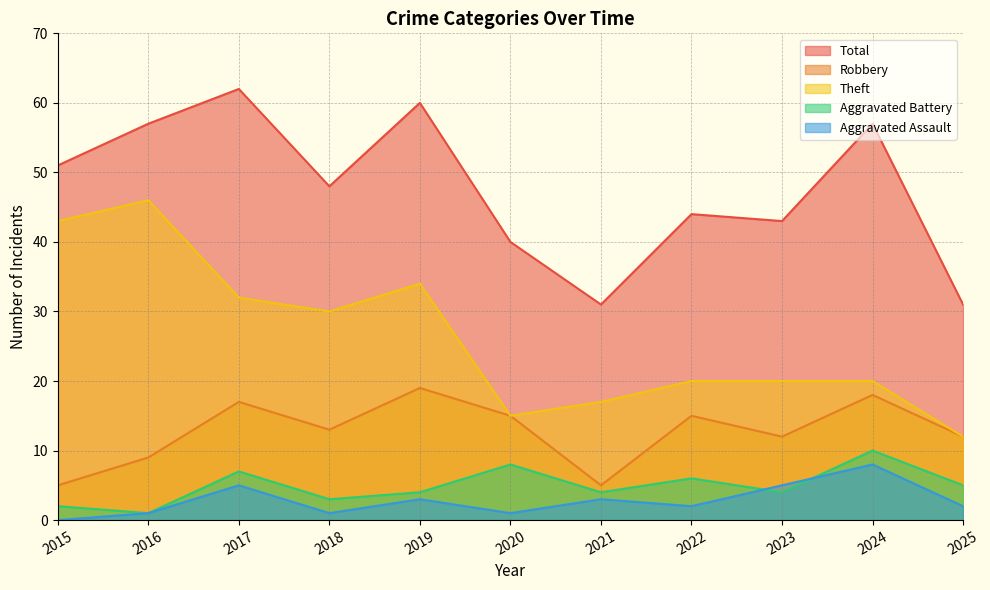

What are all the series names shown in the legend?

Total, Robbery, Theft, Aggravated Battery, Aggravated Assault